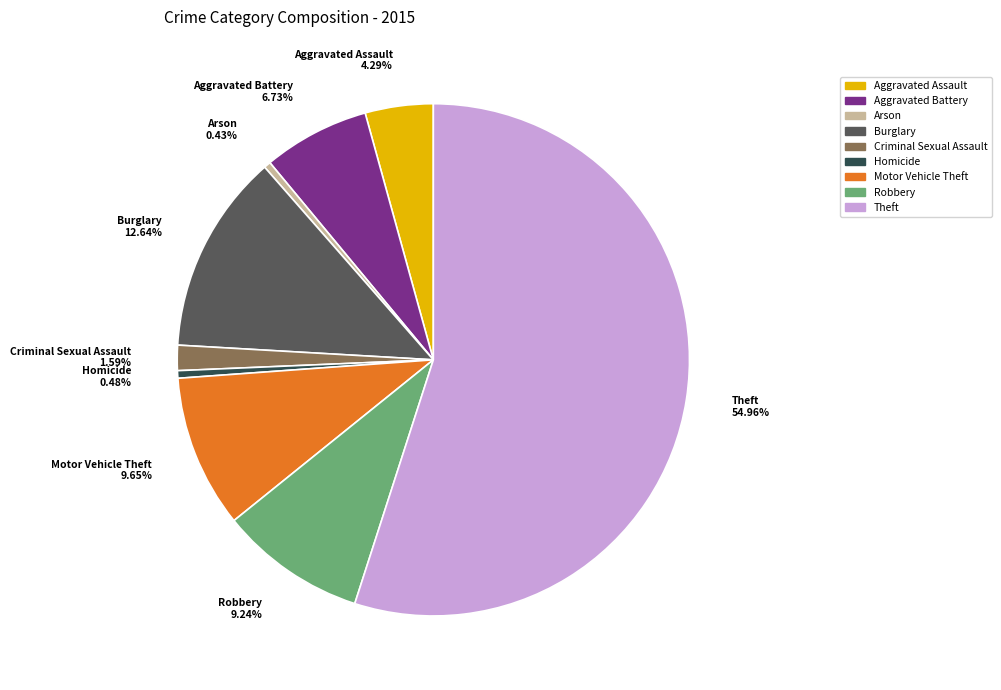

How many segments does this pie chart have?

9